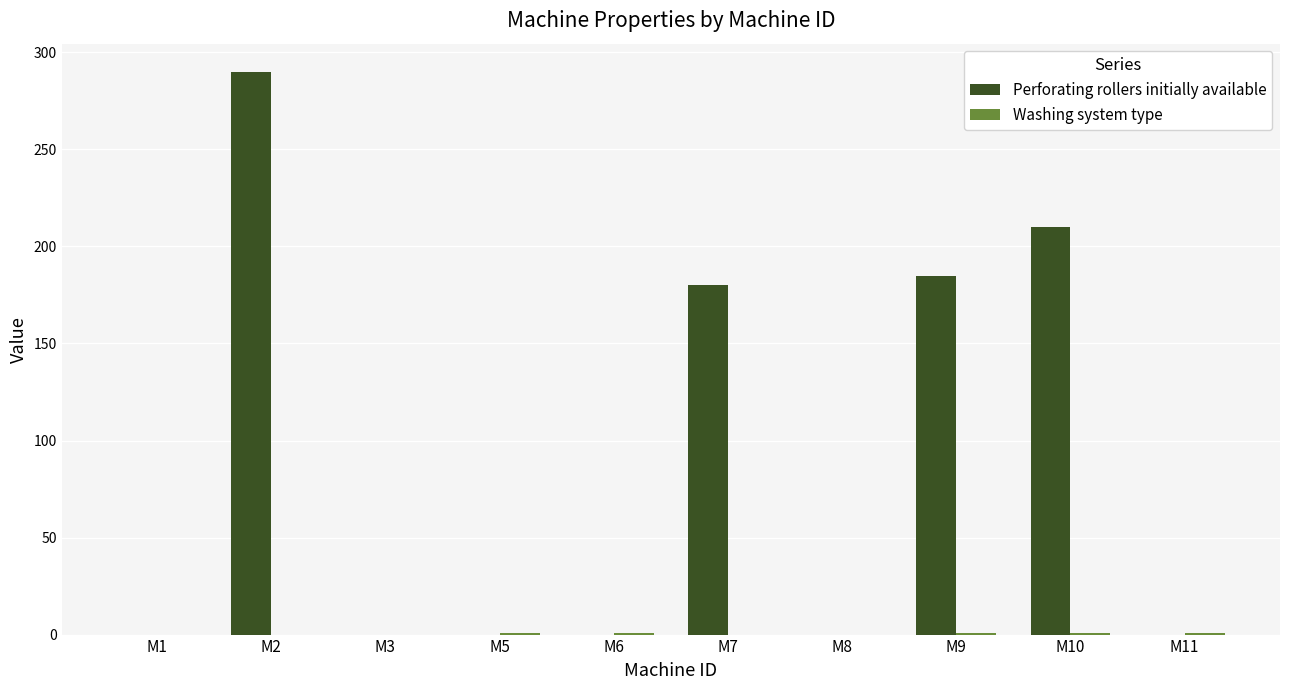

How many categories are shown in the chart?

10